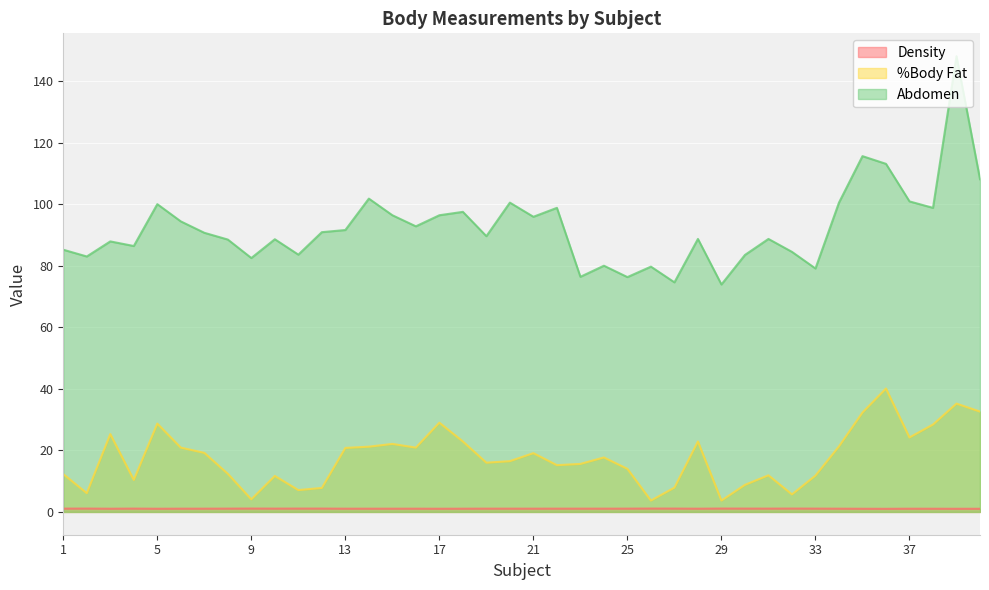

Which category has the highest value across all series?

39